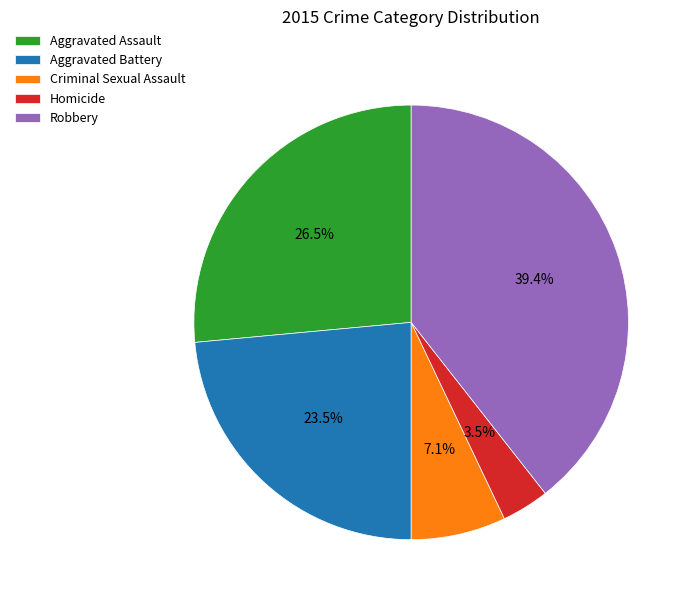

Does Criminal Sexual Assault account for over 50% of the chart?

No